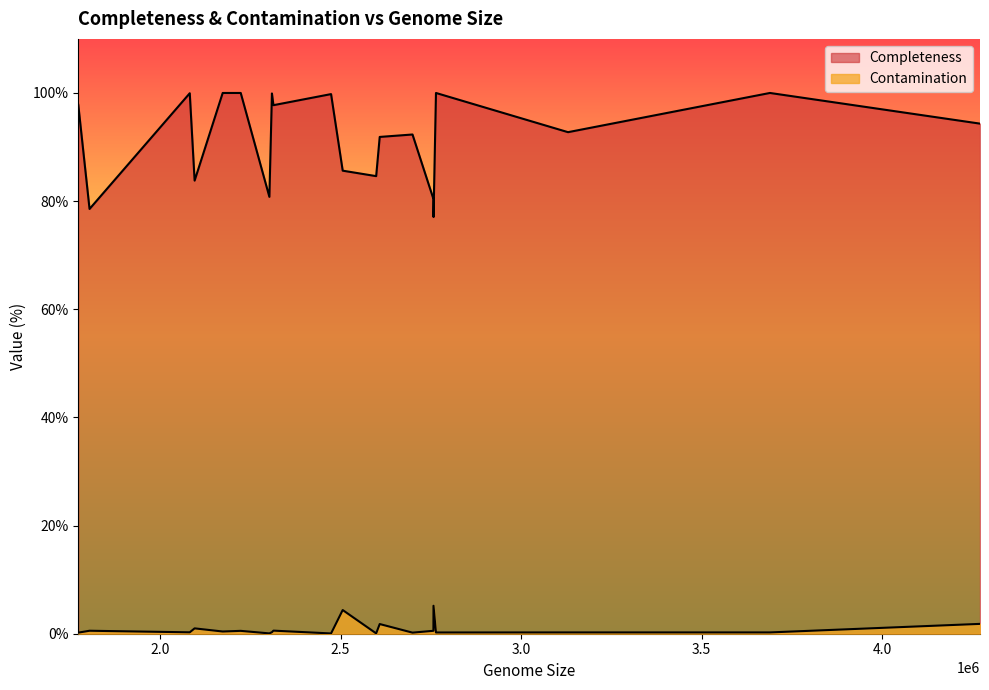

Which series changed the most between 2506010 and 2473790?

Completeness